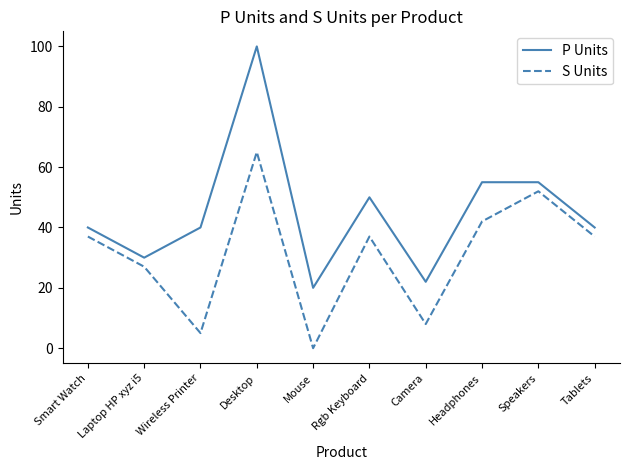

What is the difference between the second highest and second lowest values in the P Units series?

33